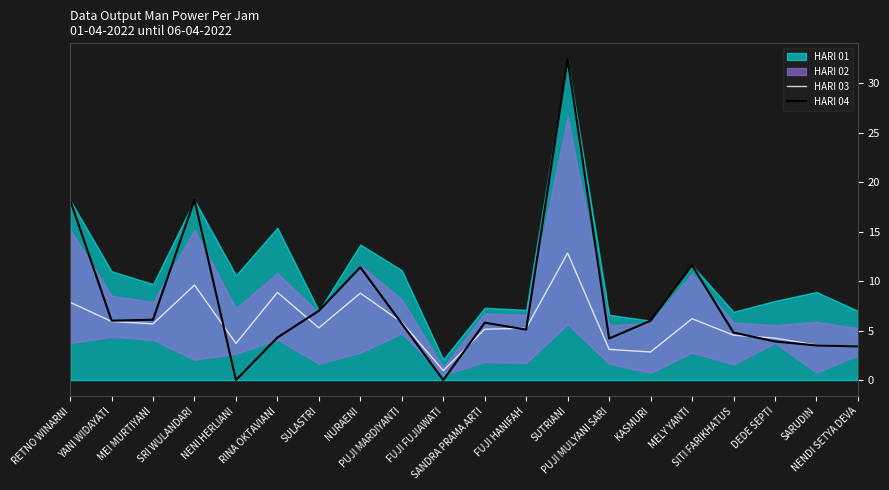

At which label does HARI 04 reach its peak?

SUTRIANI